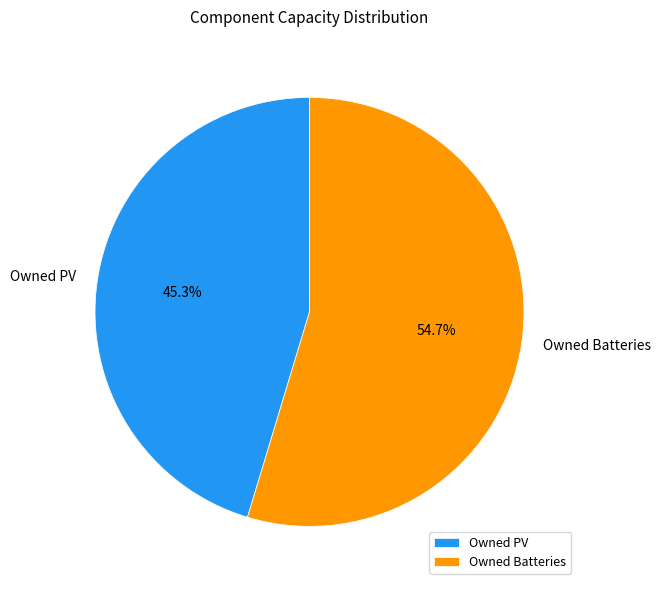

Which category has the biggest portion of the pie?

Owned Batteries